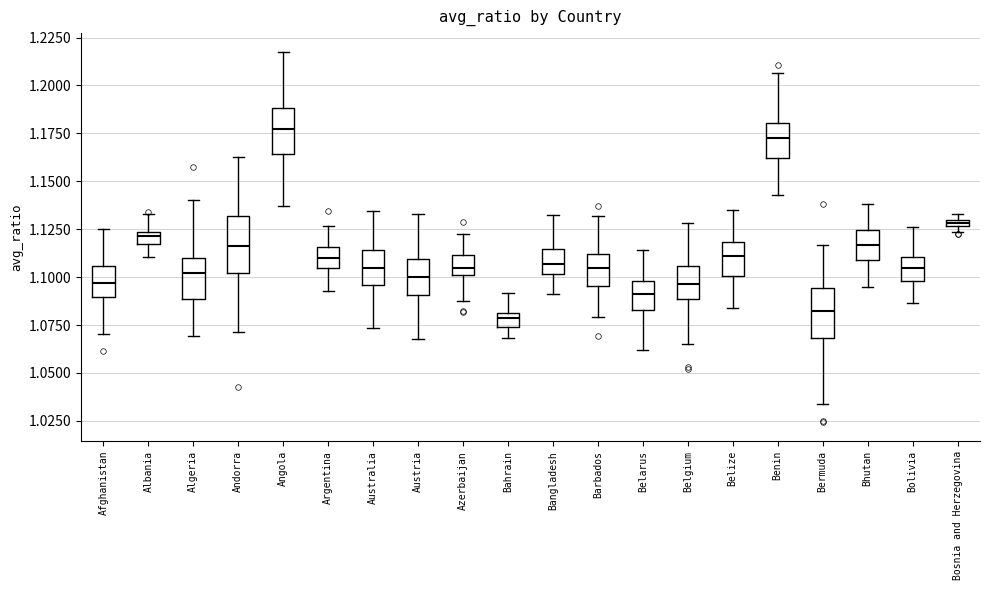

Where does the lower whisker of the box for Benin end on the y-axis? The values are not printed on the chart, so give them approximately, as read against the axis.

1.145